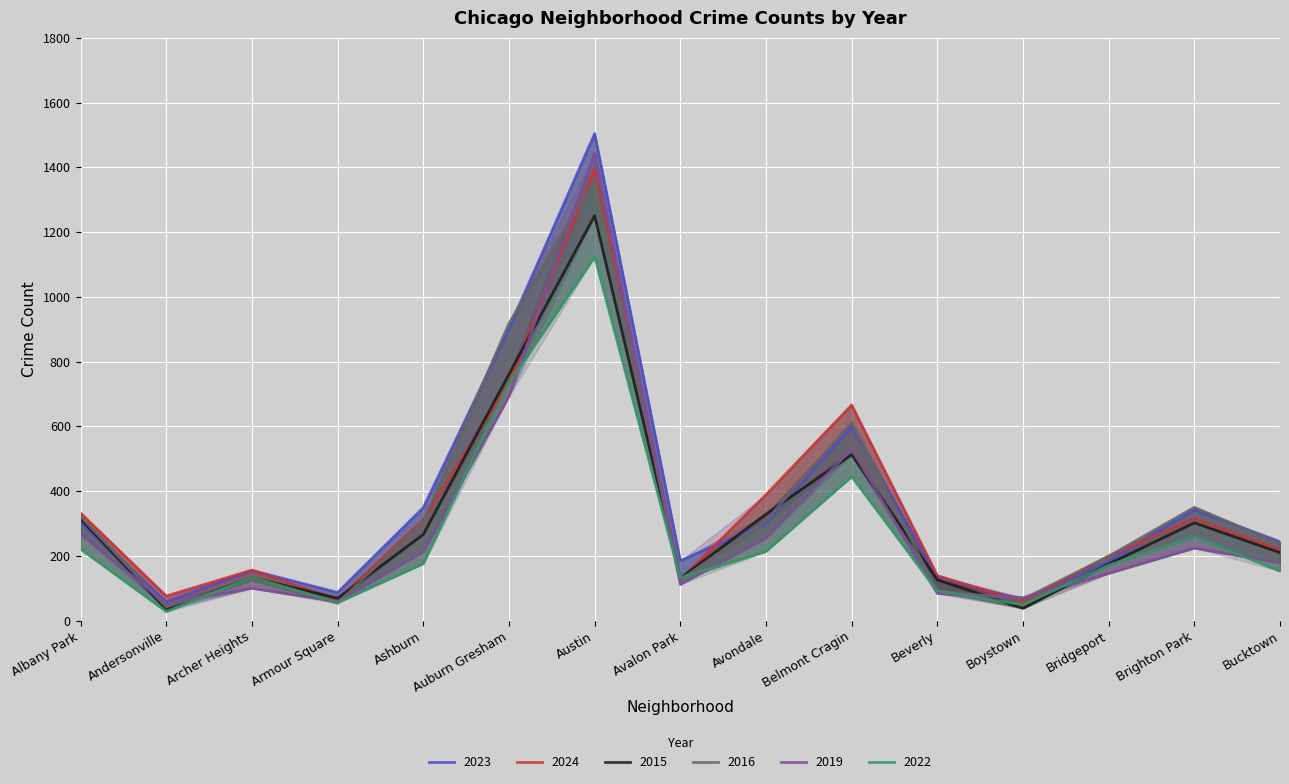

Reading right to left, extract all data points from this chart.

2023: 244	342	183	62	135	597	301	185	1504	900	349	87	155	58	302
2024: 218	315	199	57	139	666	389	126	1393	734	312	64	156	76	332
2015: 210	302	175	38	126	513	329	131	1251	761	266	69	133	35	314
2016: 237	350	199	66	91	612	309	126	1362	918	307	54	125	42	321
2019: 178	224	146	71	84	530	255	112	1443	693	213	59	100	53	267
2022: 153	259	171	49	92	445	214	133	1124	734	176	56	134	28	221